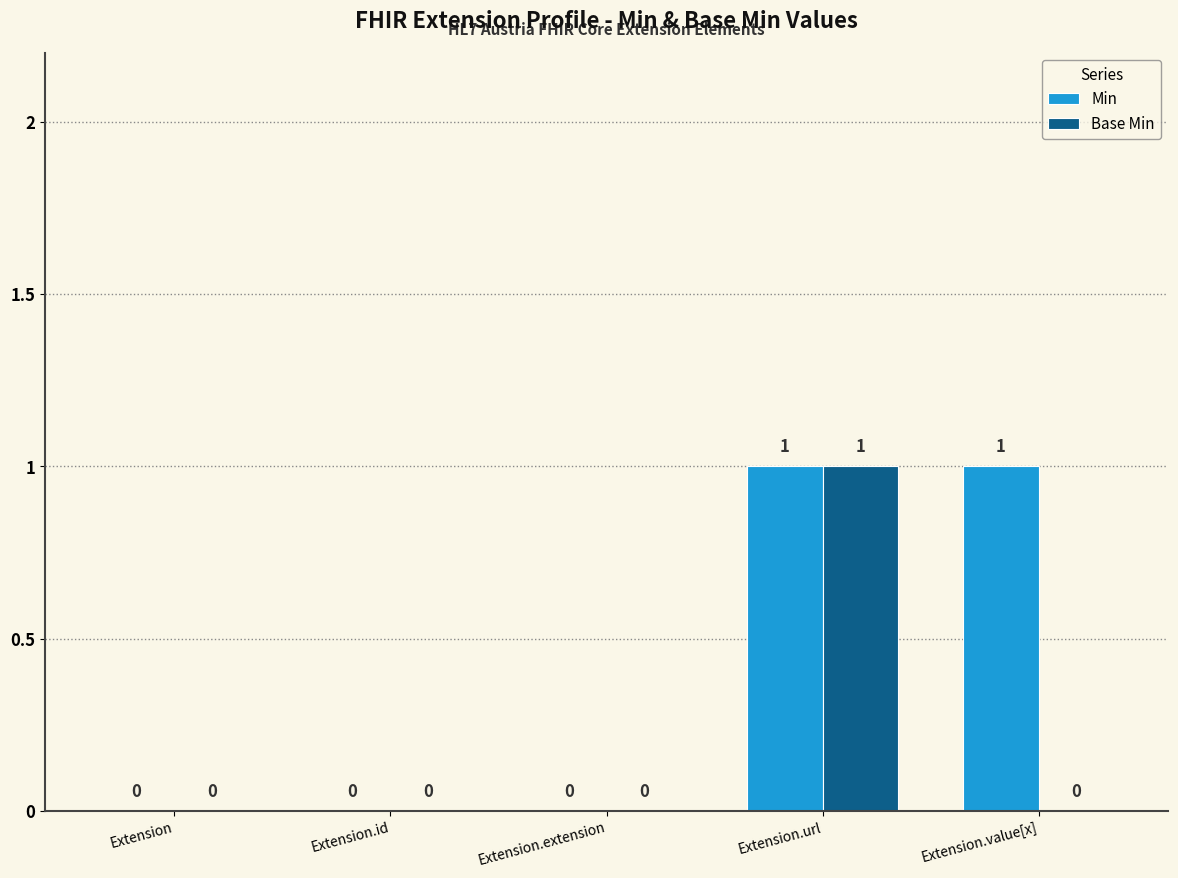

Which series changed the most between Extension.id and Extension.value[x]?

Min